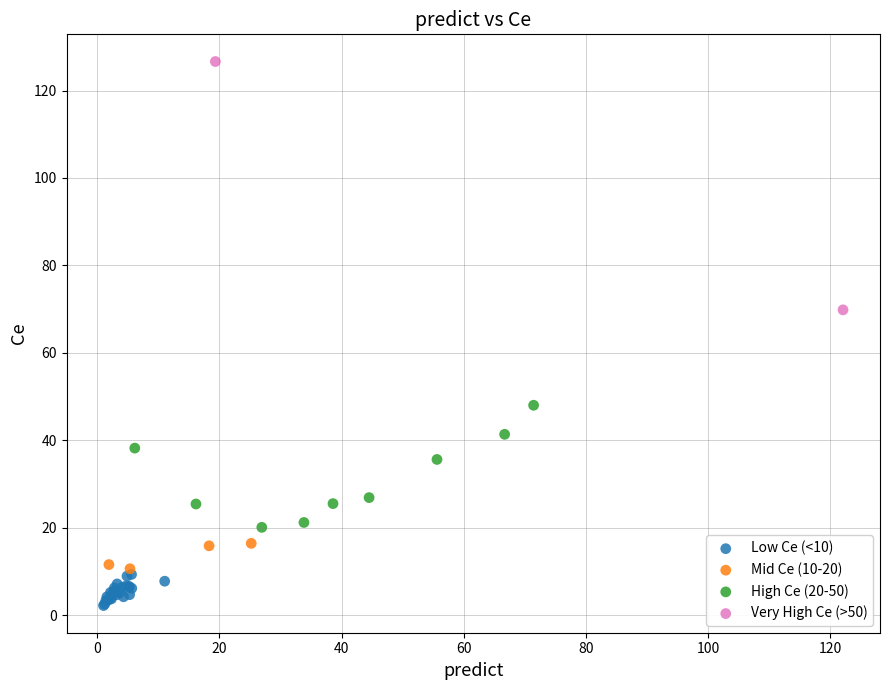

What are all the series names shown in the legend?

Low Ce (<10), Mid Ce (10-20), High Ce (20-50), Very High Ce (>50)